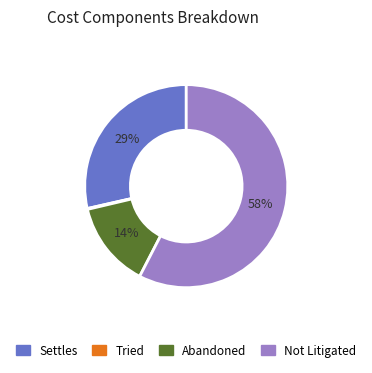

To the nearest percent, what is the average slice percentage?

25%